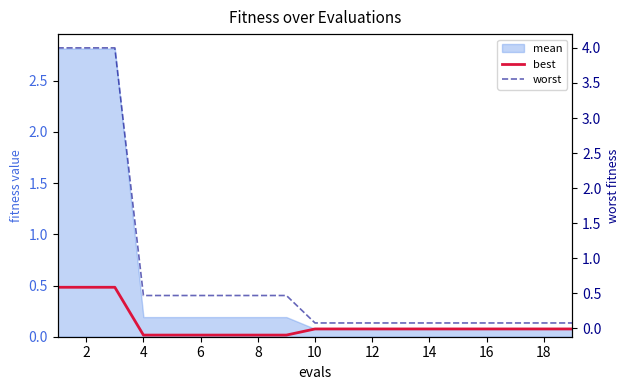

The value of worst at 6 is 0.8. True or false?

False